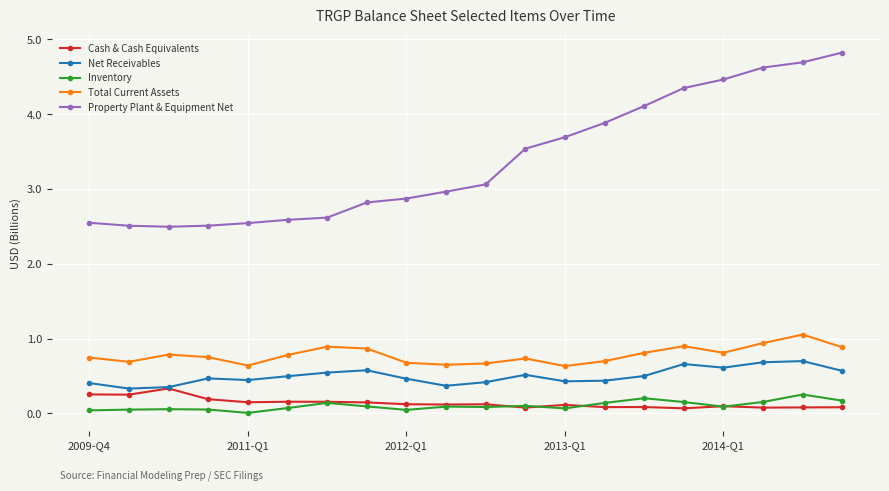

Which series has the largest total across all categories?

Property Plant & Equipment Net